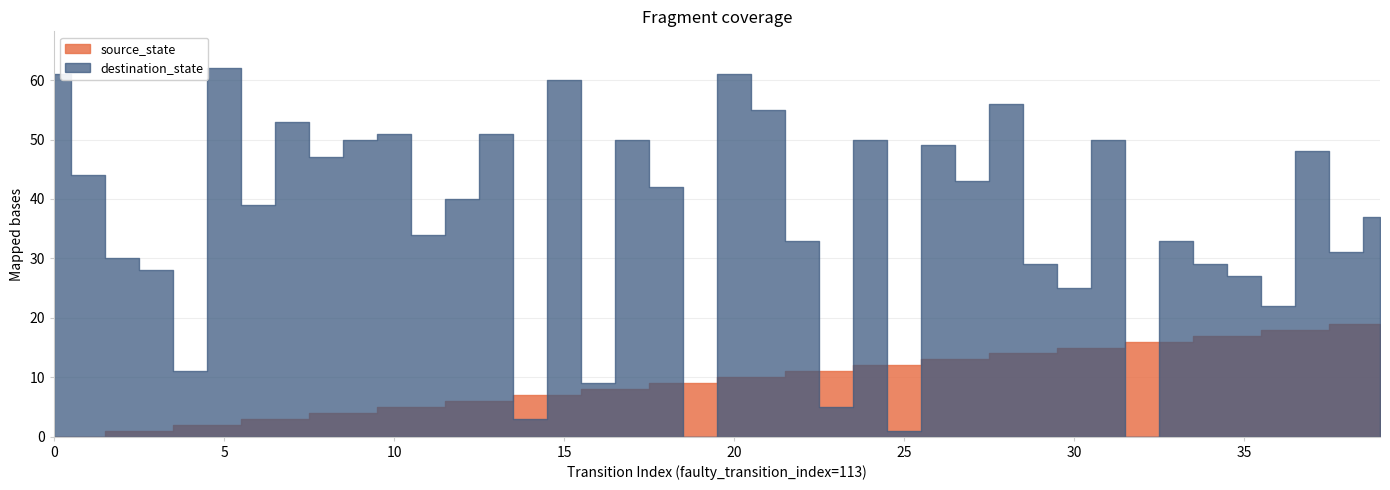

What is the total value across all series at 15?

67